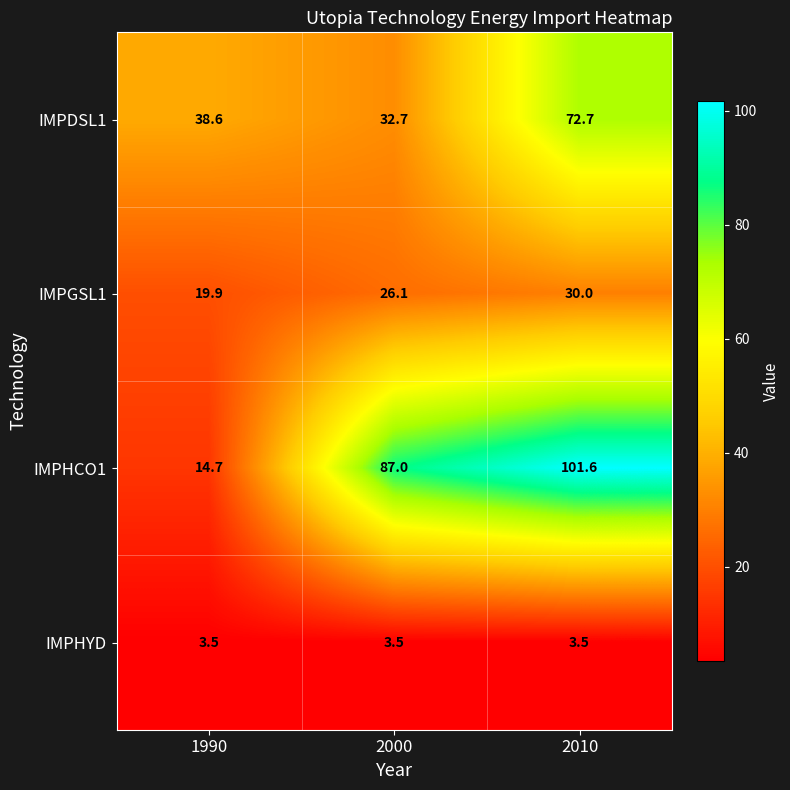

Which label corresponds to the largest value in the chart?

2010